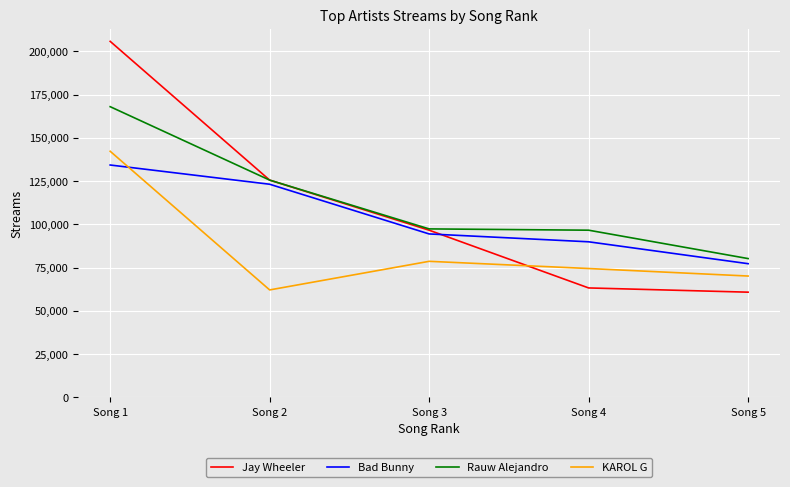

The value of Rauw Alejandro at Song 1 is 167974. True or false?

True